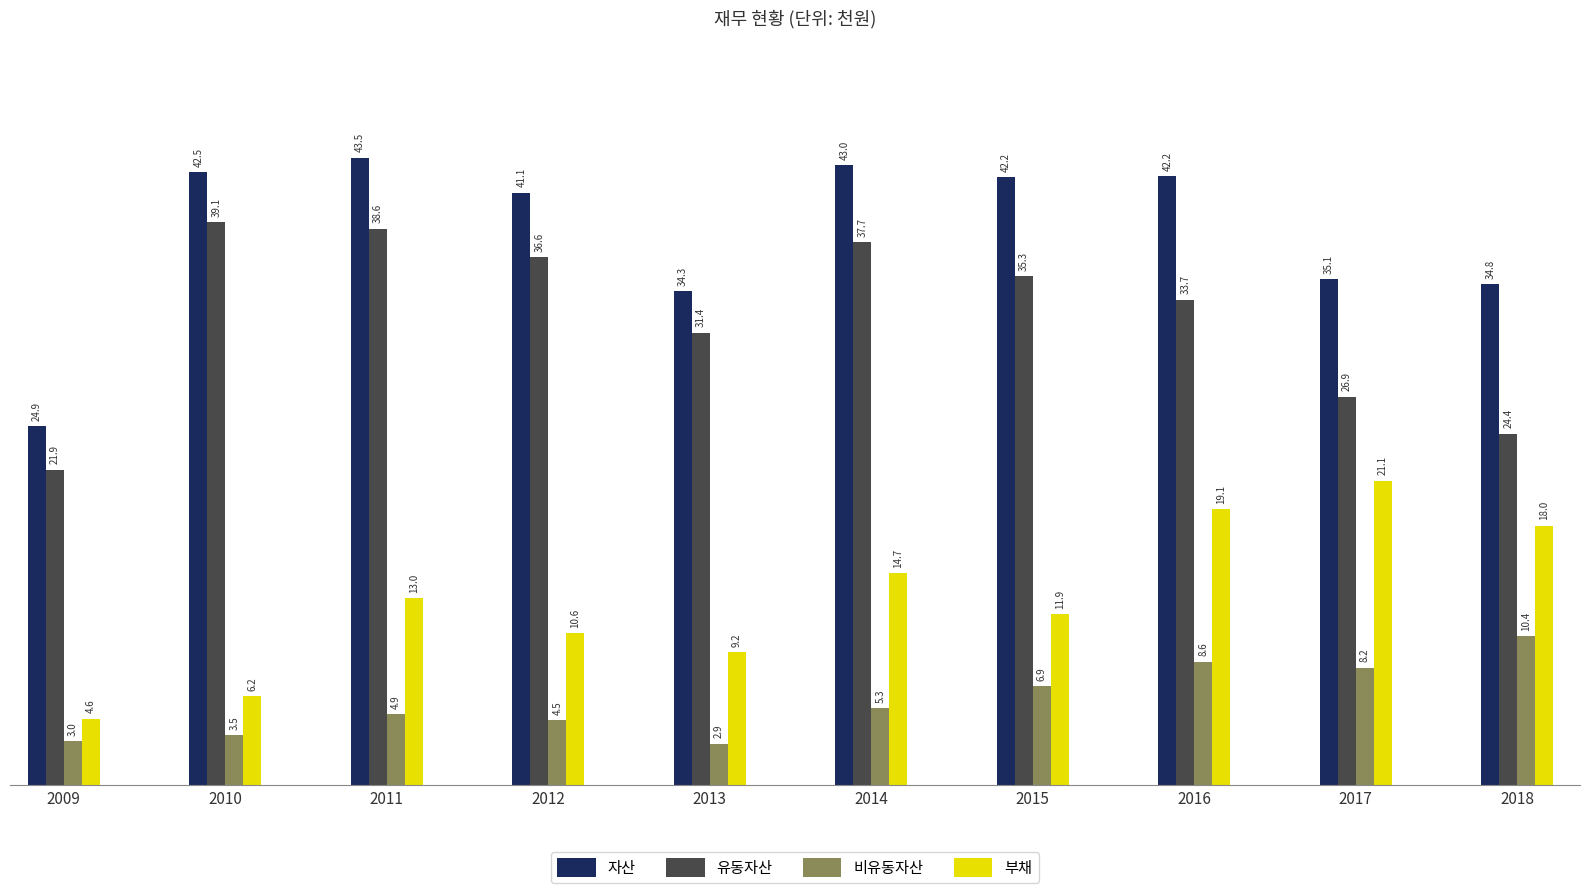

Are the bars grouped side by side (vs. stacked)?

Yes